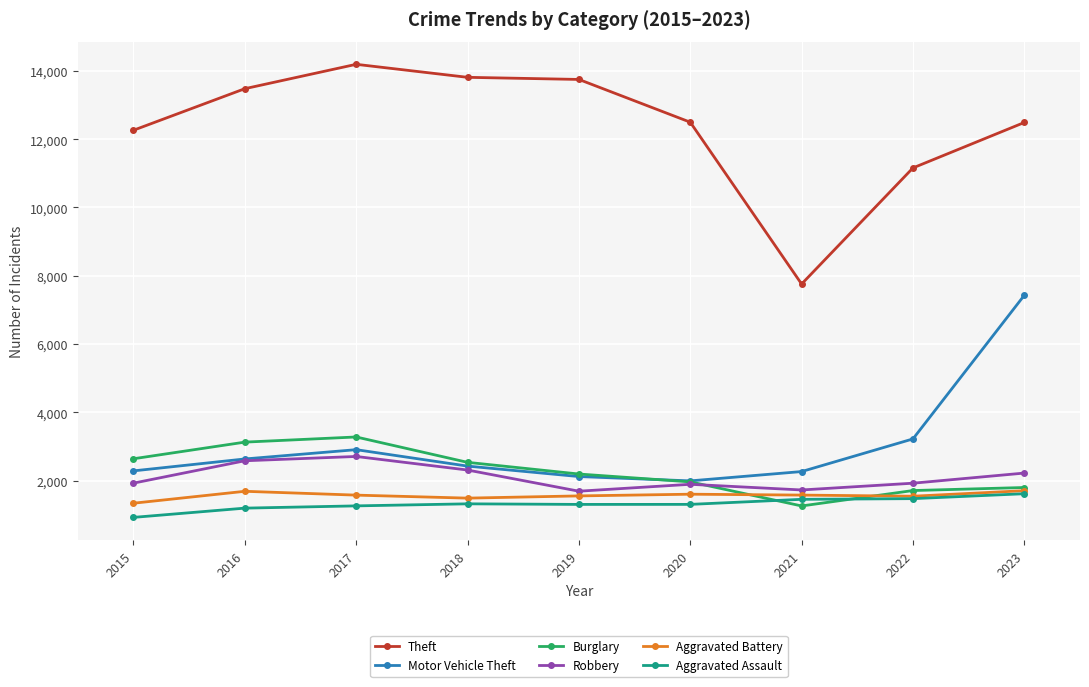

What is the difference between the maximum and second lowest values in the Aggravated Battery series?

218